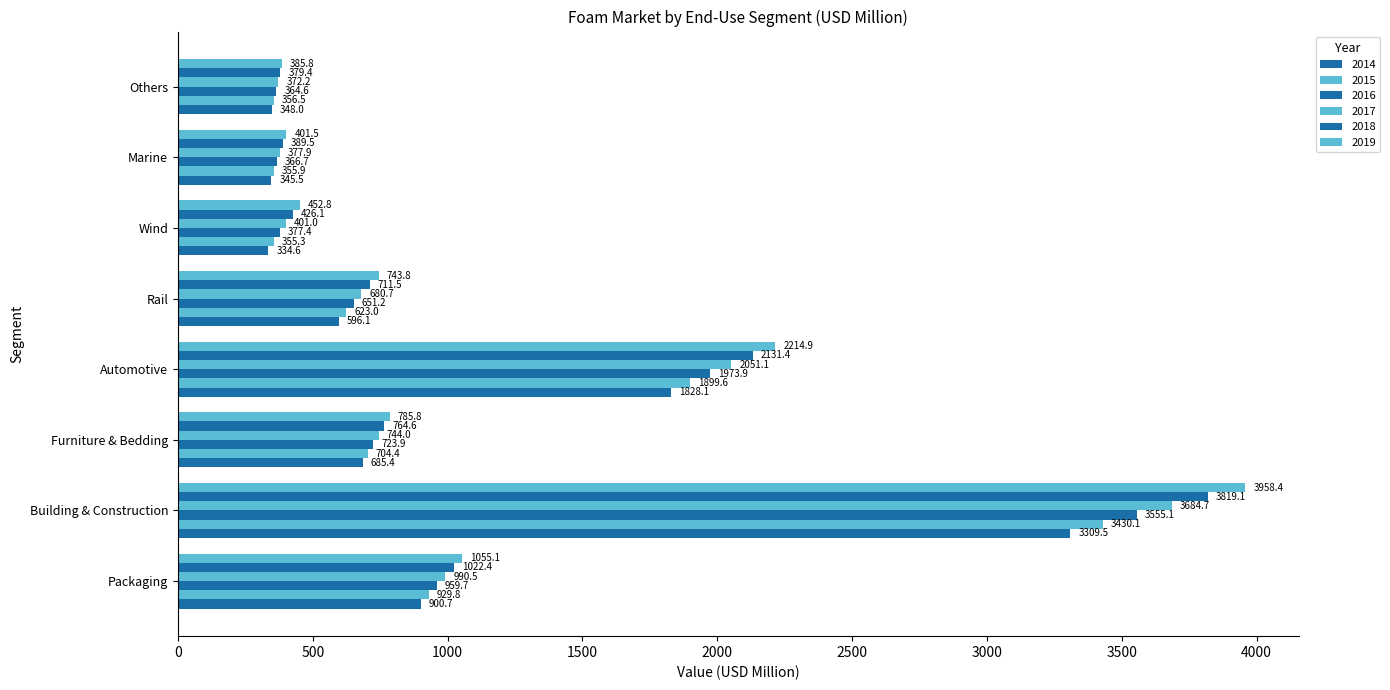

How many categories are shown in the chart?

8